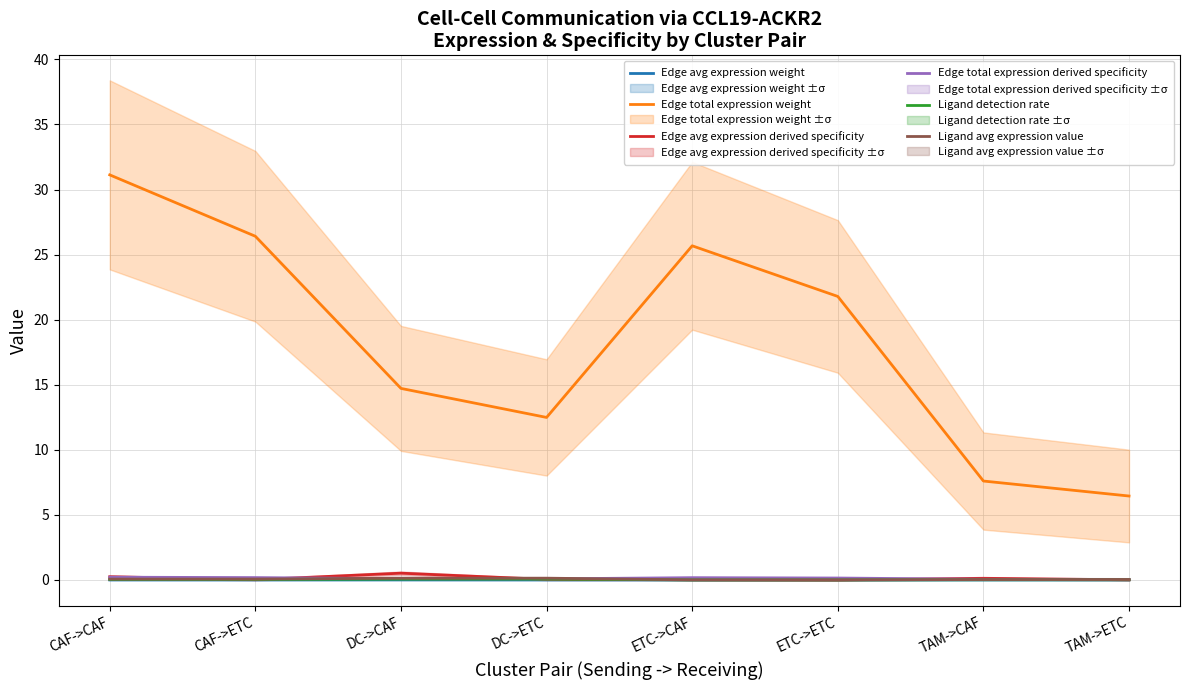

Which has a higher value, DC->ETC or DC->CAF?

DC->CAF